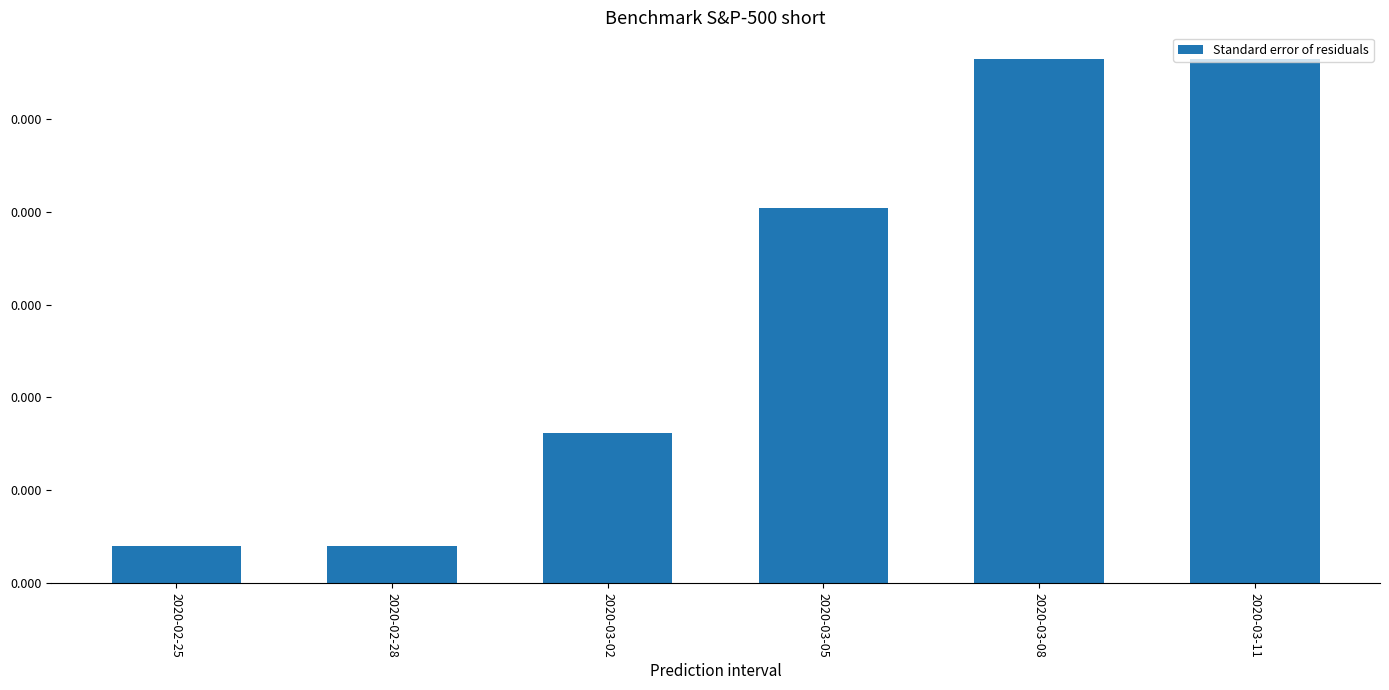

Is it true that the value at 2020-02-25 is 0.0?

False